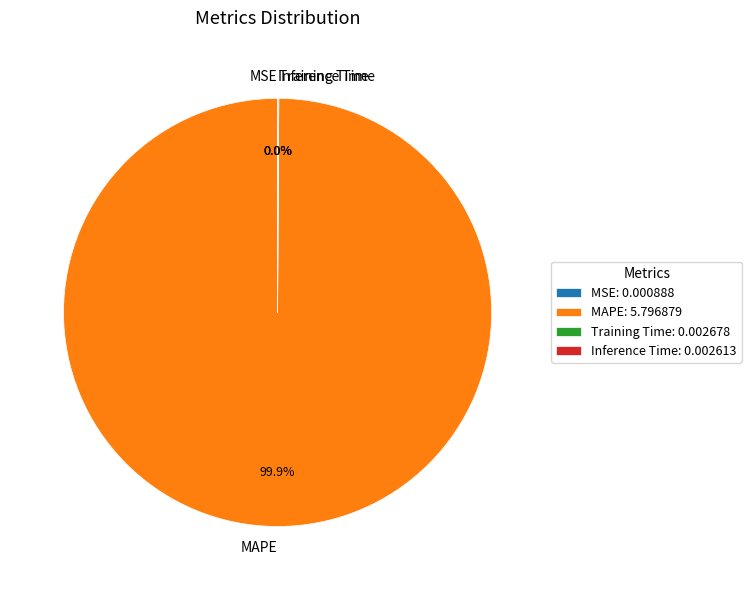

What percentage is the MAPE slice, to the nearest percent?

100%